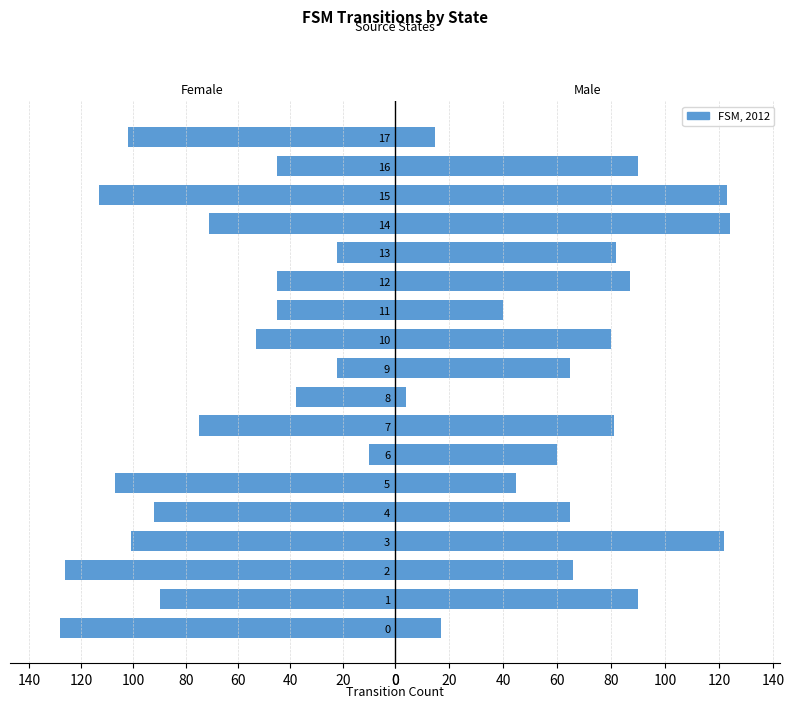

Which series has the largest range (max minus min)?

Male